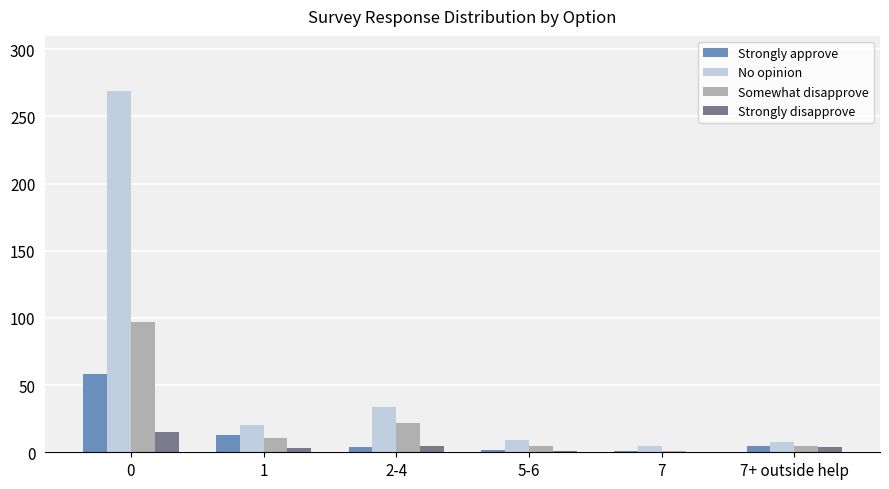

Which series changed the most between 0 and 7+ outside help?

No opinion